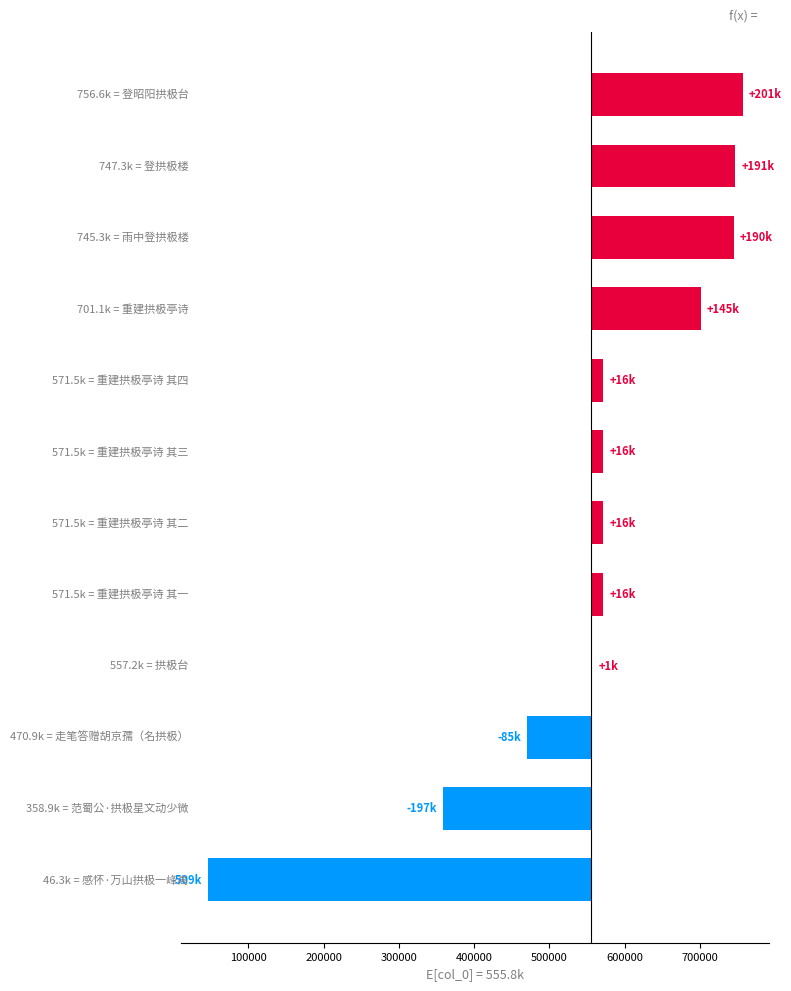

How many values are below zero?

3